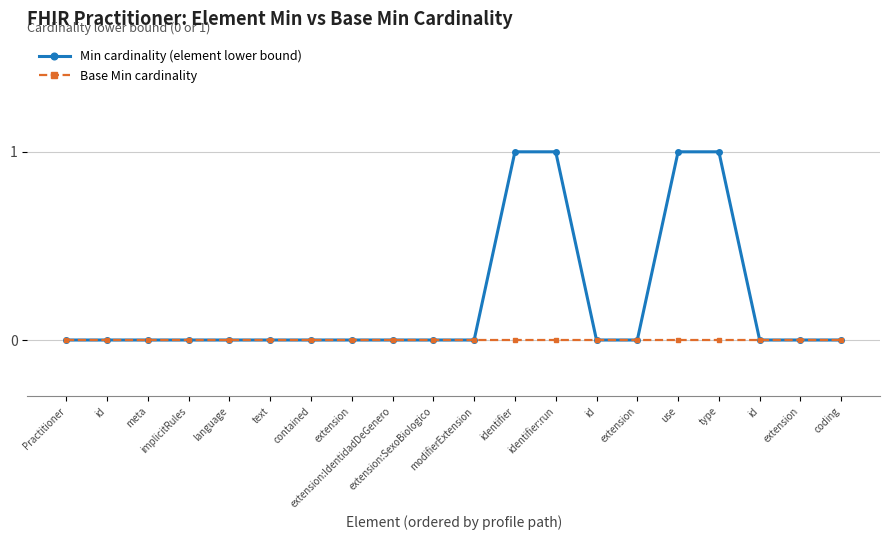

Rank the series by their maximum value, from highest to lowest.

Min cardinality (element lower bound), Base Min cardinality